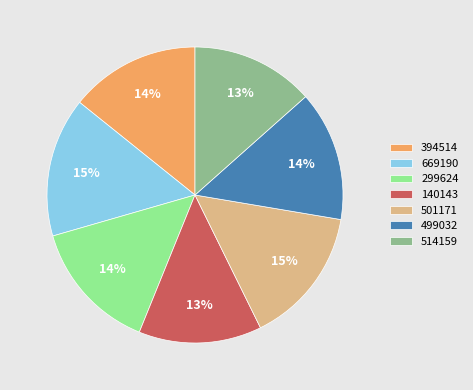

To the nearest percent, what portion does 669190 represent?

15%